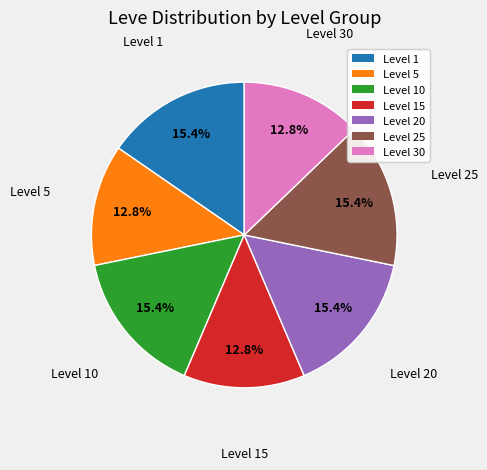

How many slices are in this pie chart?

7